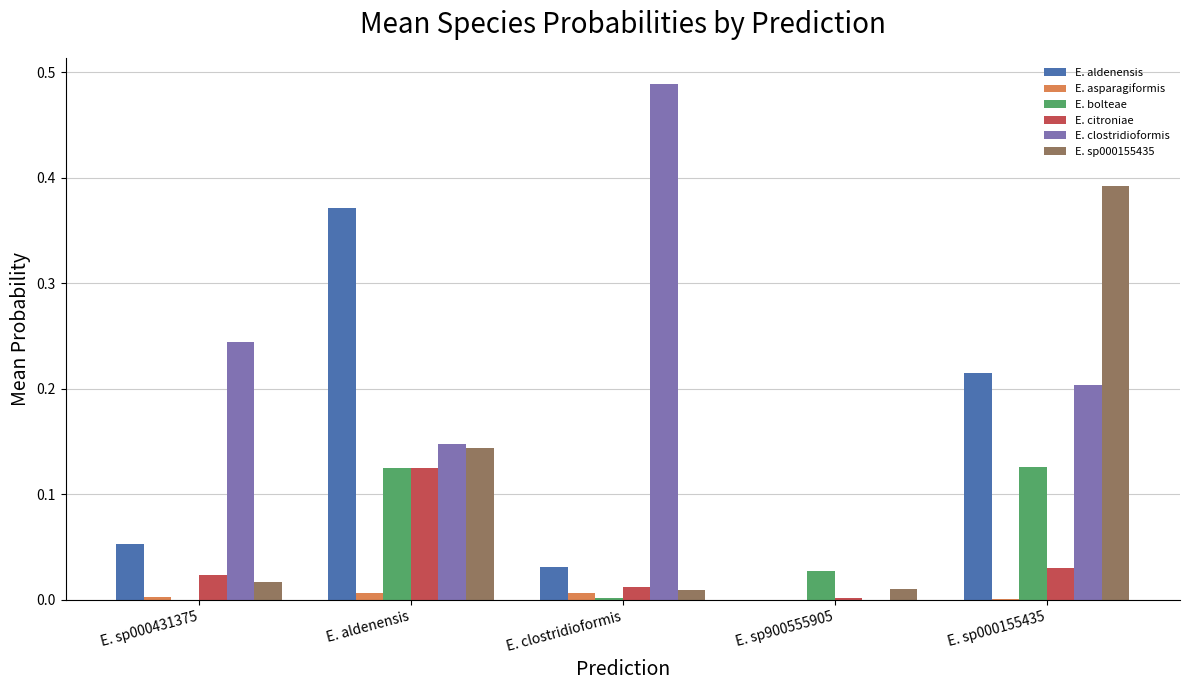

At which label does E. citroniae reach its peak?

E. aldenensis